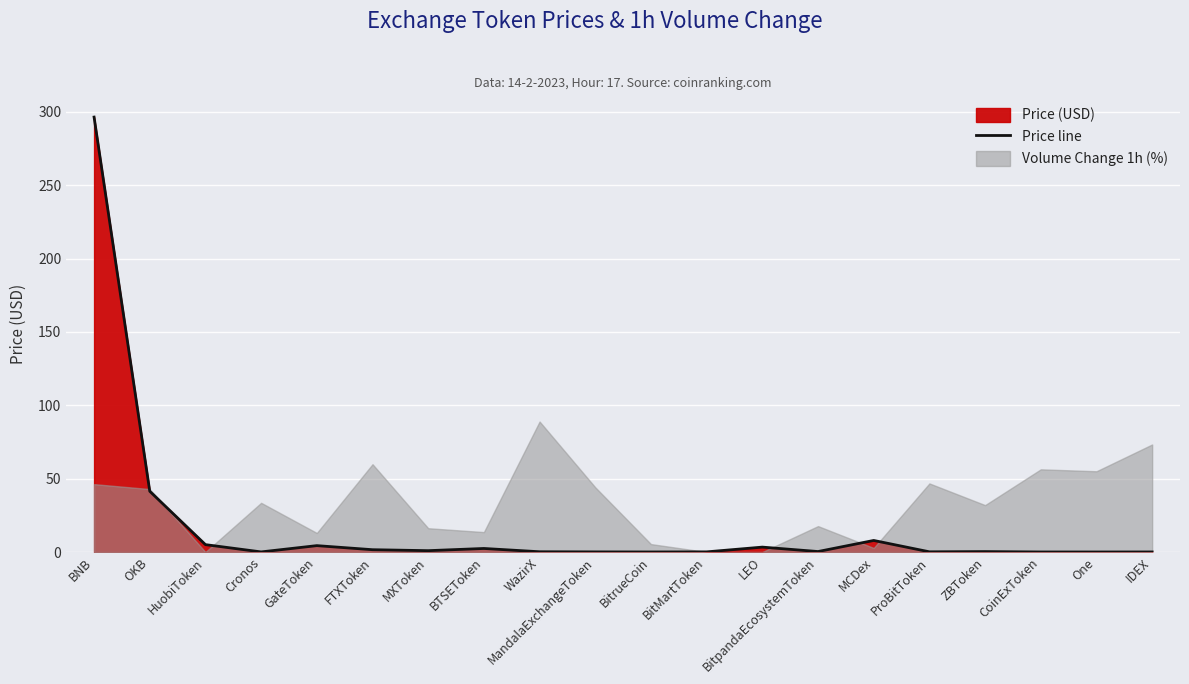

What is the value of the 7th point from the left?

0.9